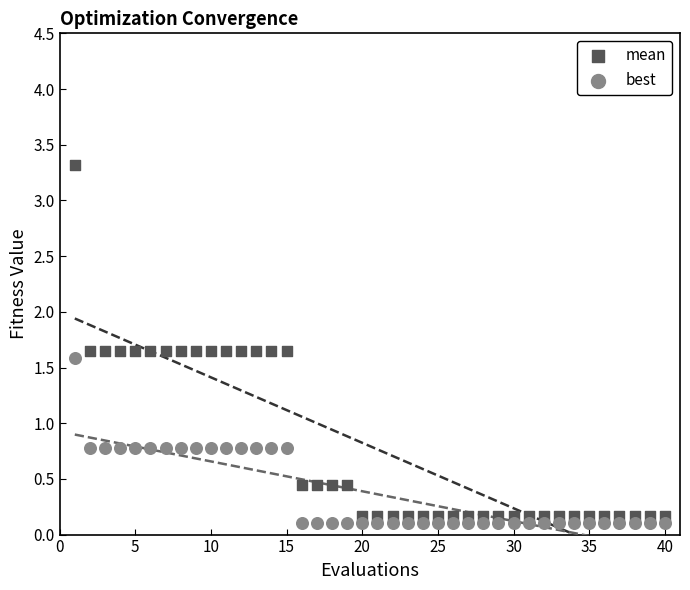

Which series has the largest Y range (max minus min)?

mean